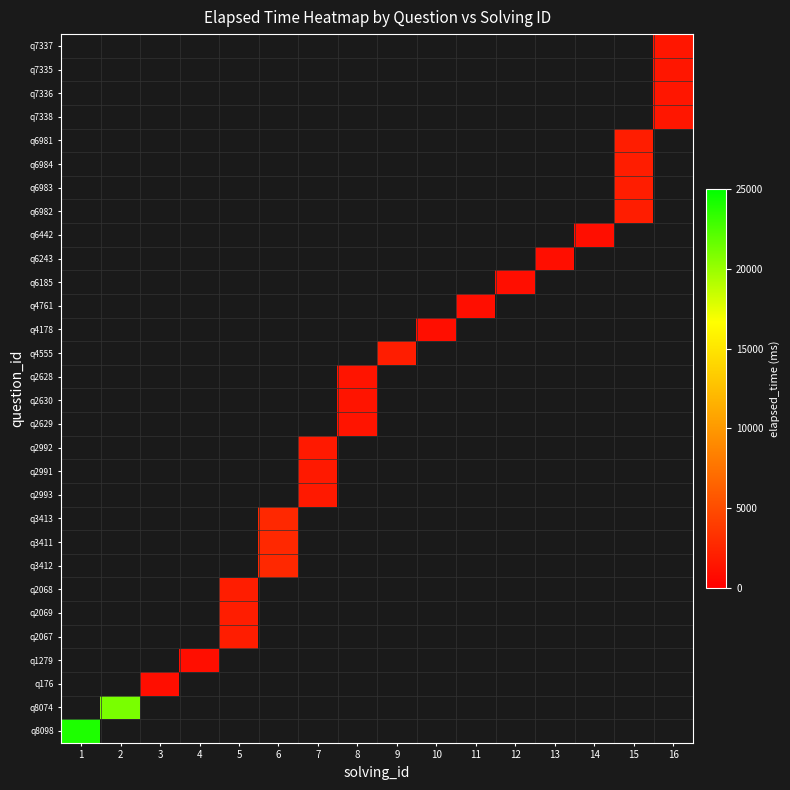

List the series in order of their peak value, lowest first.

q8098, q8074, q176, q1279, q2067, q2069, q2068, q3412, q3411, q3413, q2993, q2991, q2992, q2629, q2630, q2628, q4555, q4178, q4761, q6185, q6243, q6442, q6982, q6983, q6984, q6981, q7338, q7336, q7335, q7337